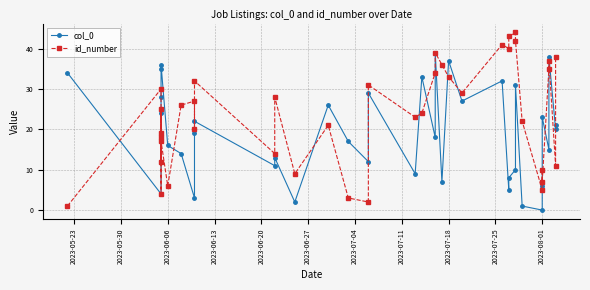

Rank the series by their average value, from highest to lowest.

id_number, col_0